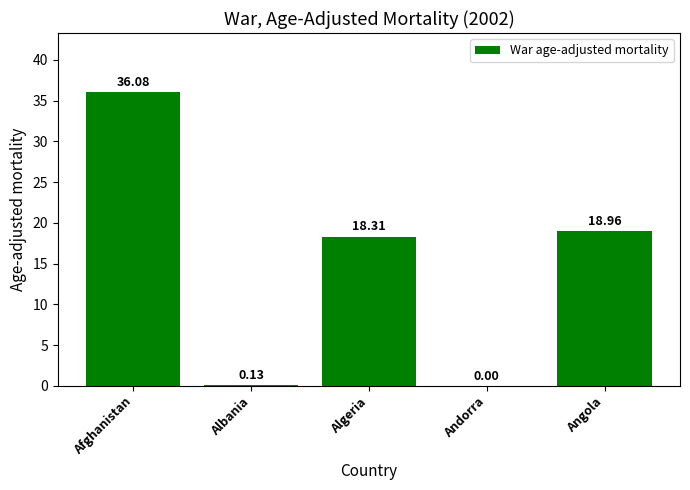

What is the sum of the values at Algeria and Andorra?

18.3